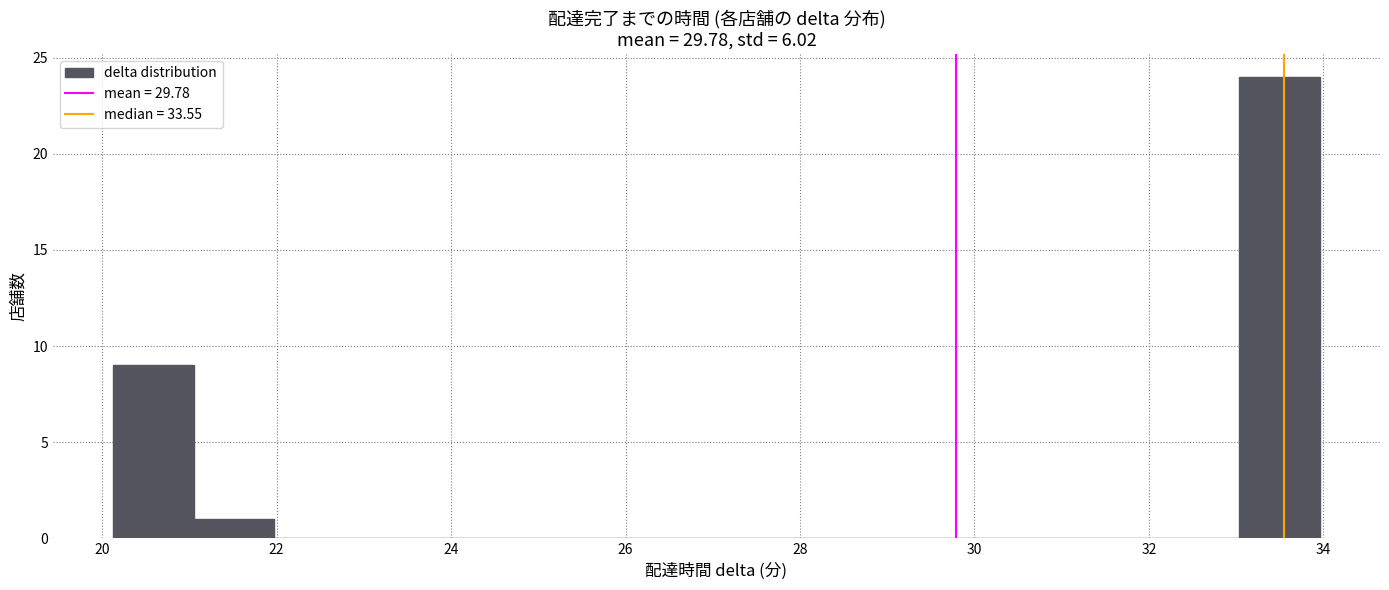

Which range on the x-axis has the tallest bar?

33.0 to 34.0